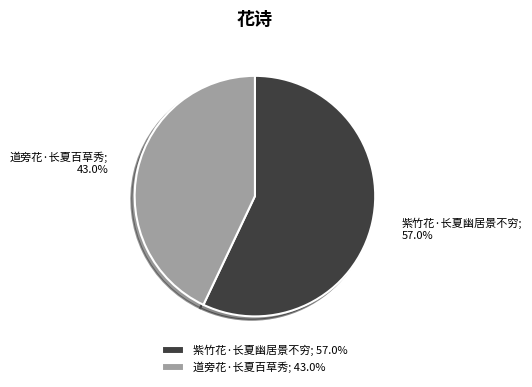

Which has a higher value, 紫竹花·长夏幽居景不穷 or 道旁花·长夏百草秀?

紫竹花·长夏幽居景不穷